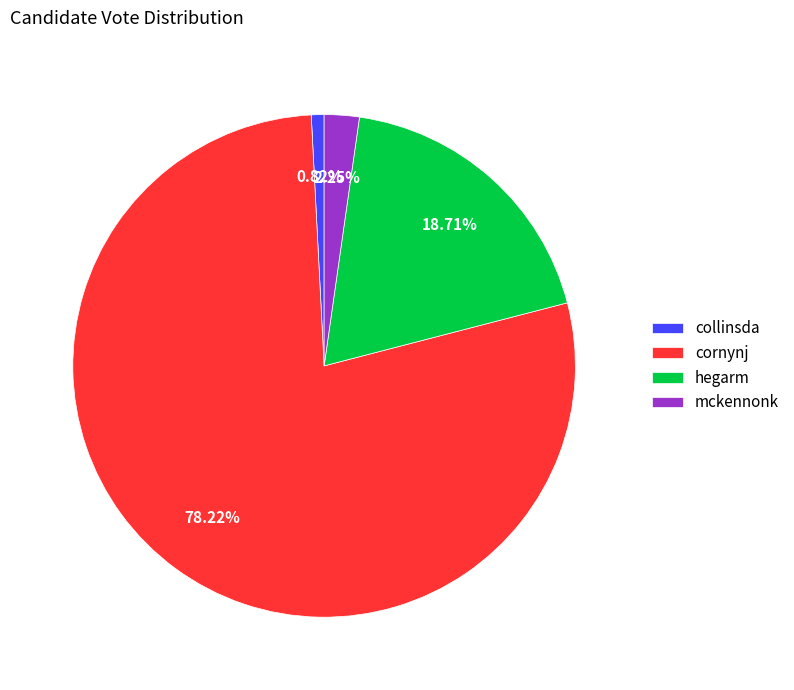

Is there any slice that represents more than half of the pie?

Yes